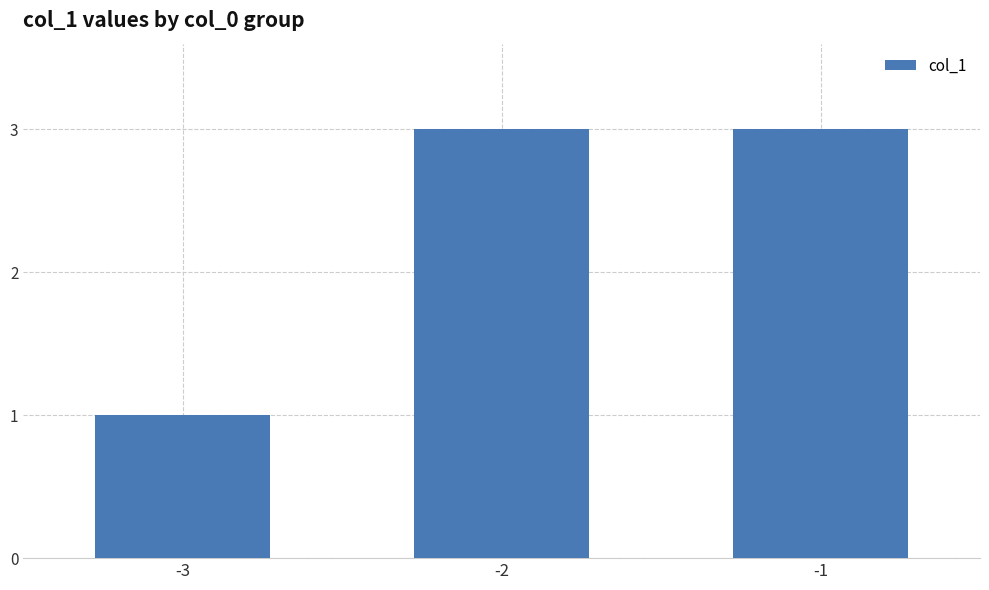

What is the smallest value displayed?

1